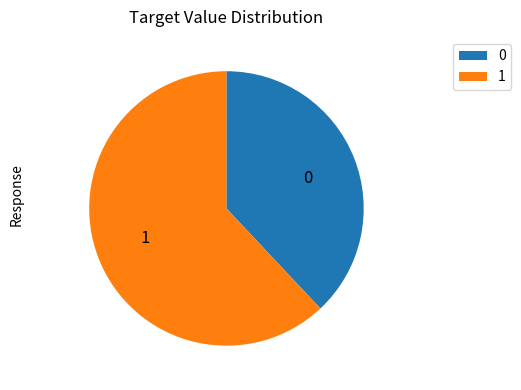

Rank the categories by value from highest to lowest.

1, 0